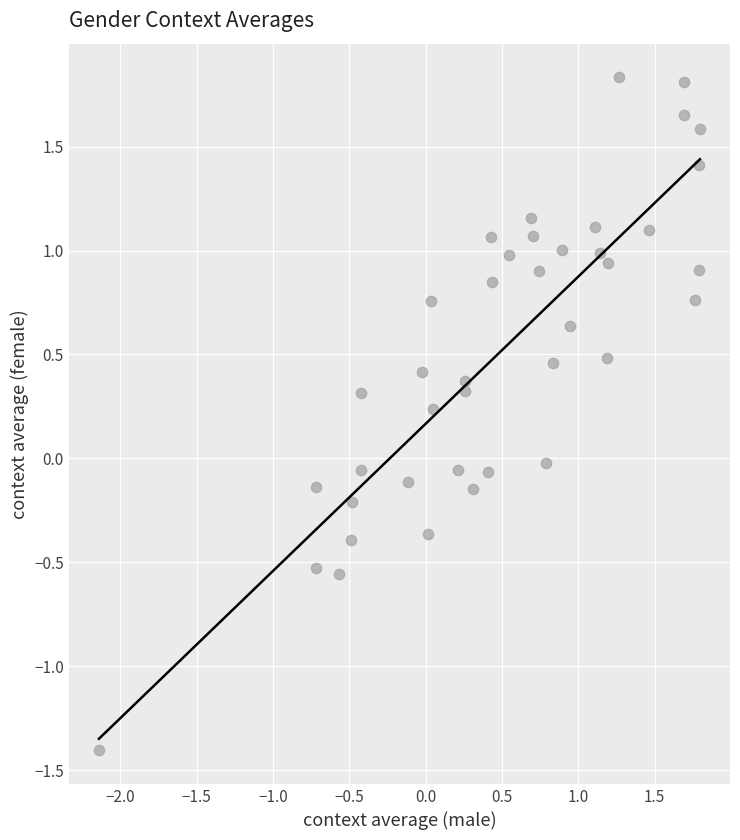

What is the range of Y values (max minus min)?

3.2